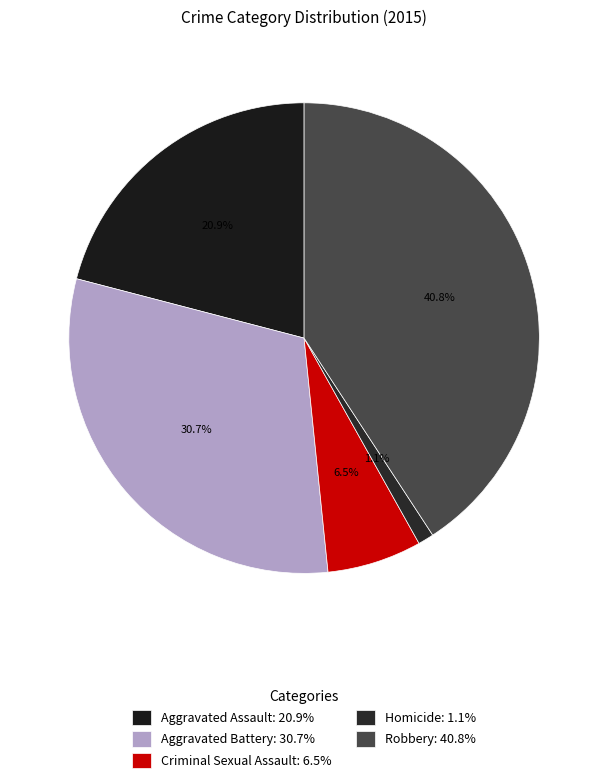

Does any single category account for the majority?

No